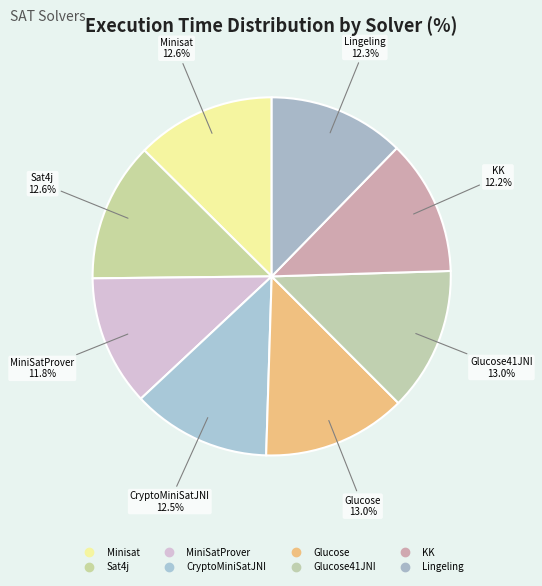

What is the largest slice in the pie chart?

Glucose